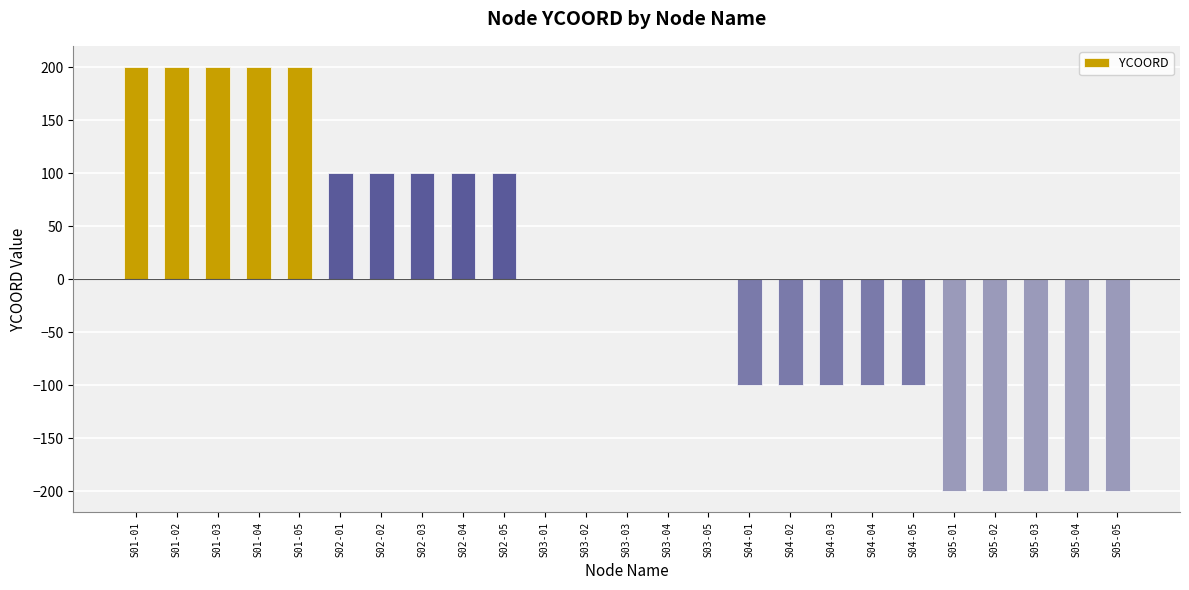

The chart shows a value of 100 at S02-05. True or false?

True